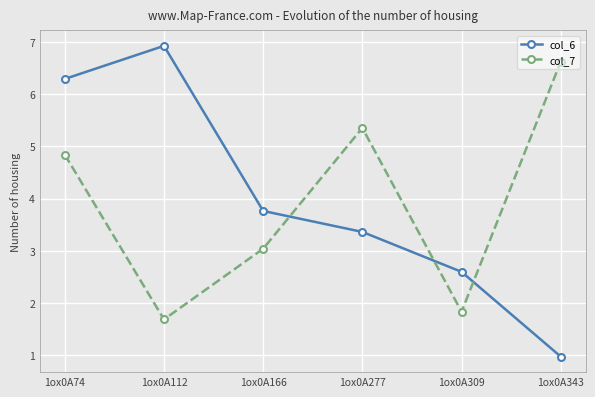

Which series has the largest total across all categories?

col_6